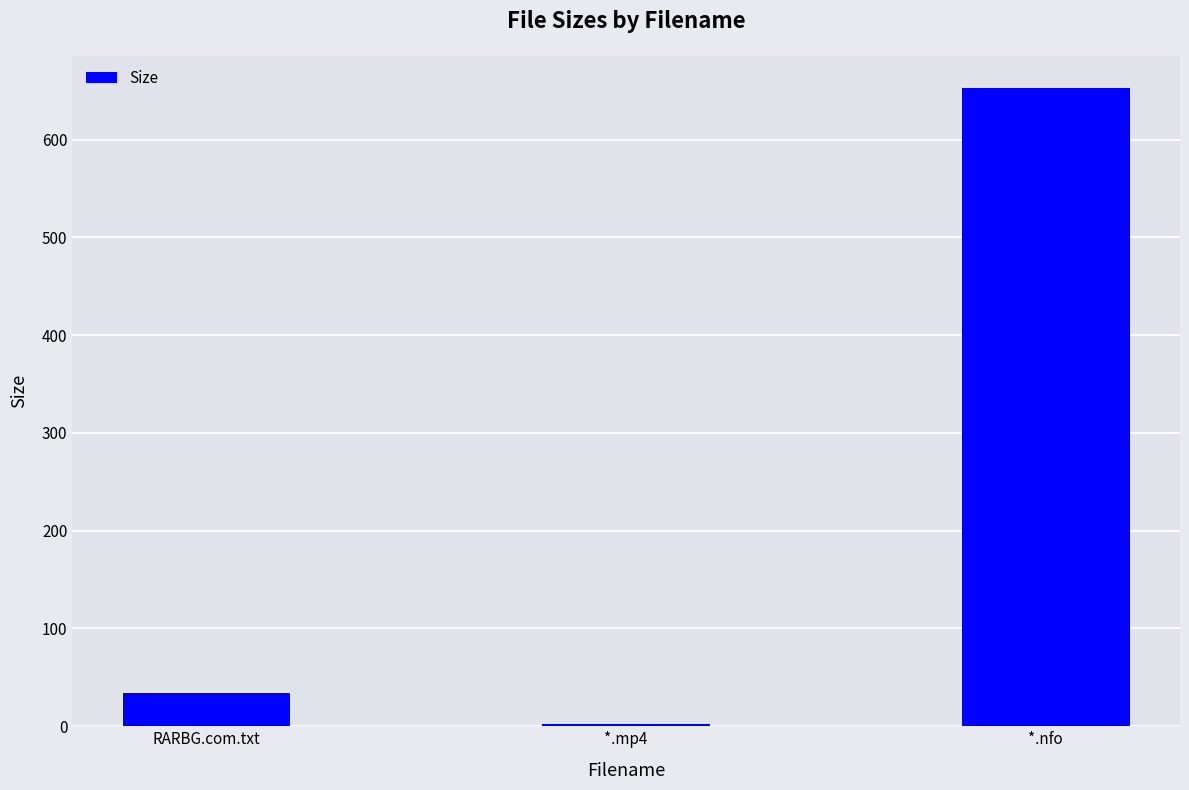

List the labels in order of value, largest first.

*.nfo, RARBG.com.txt, *.mp4